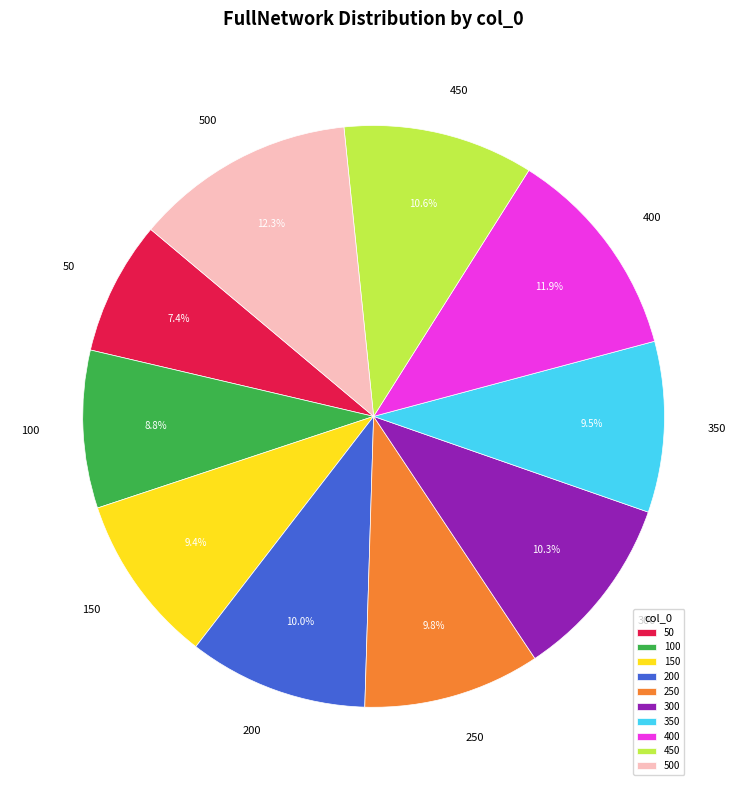

What is the total percentage of 400 and 350?

21.4%